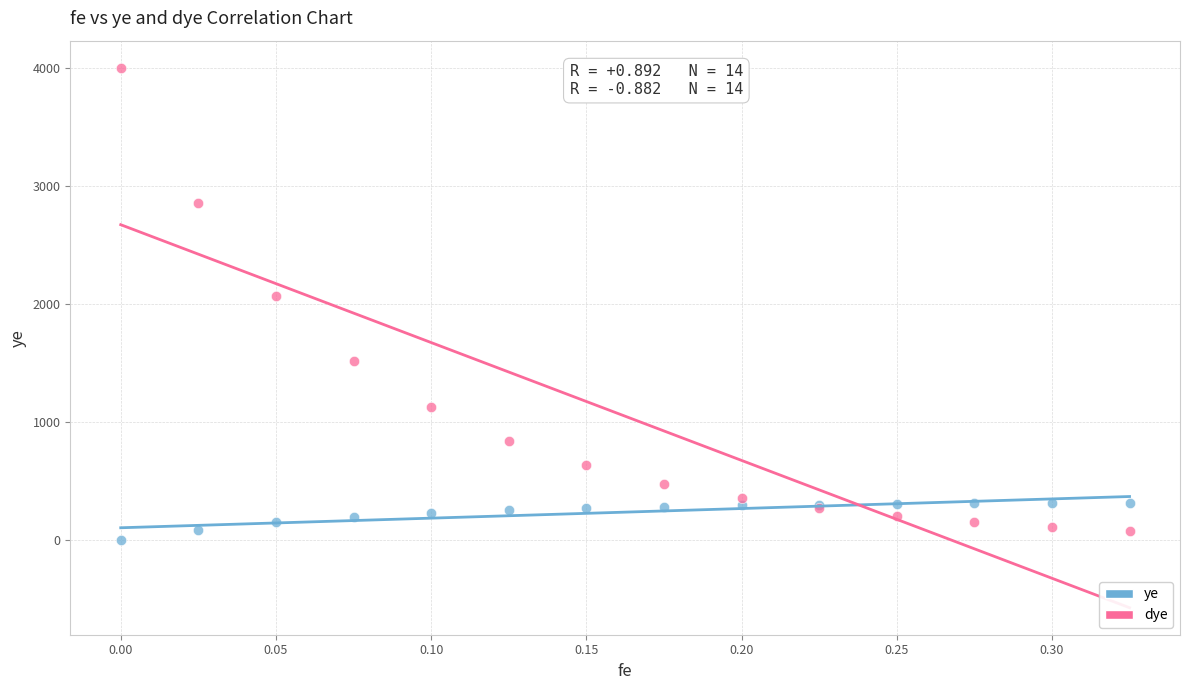

Across all series, what Y value is closest to 1999?

2064.5